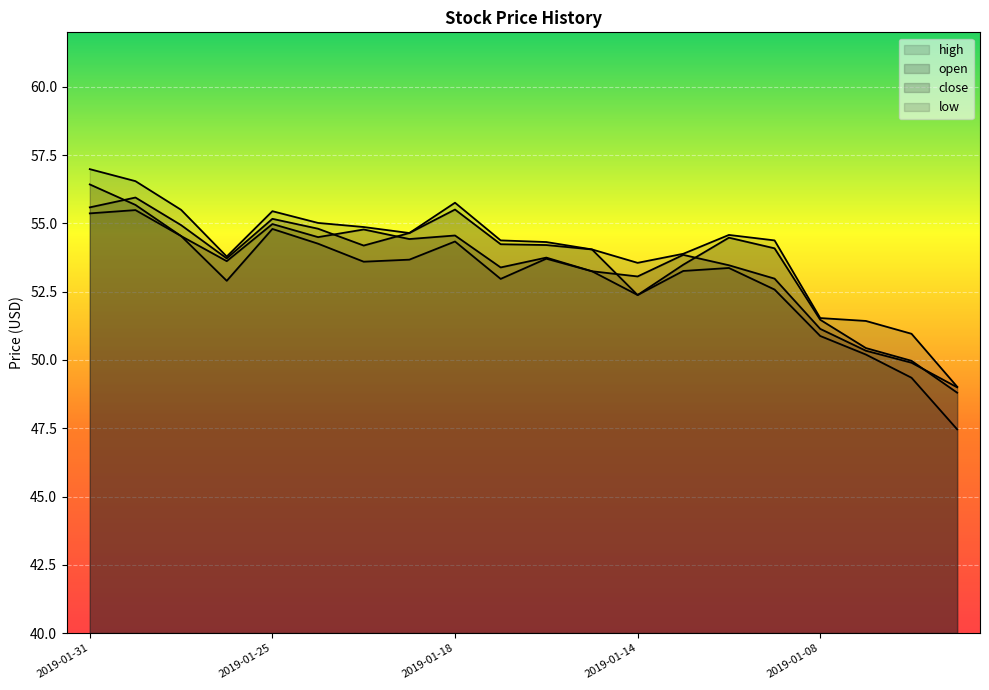

How many lines are shown in the chart?

4